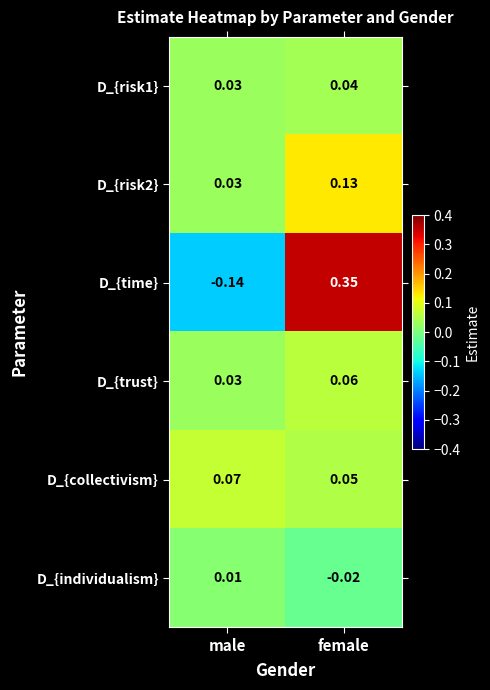

Rank the categories by D_{individualism} value from highest to lowest.

male, female